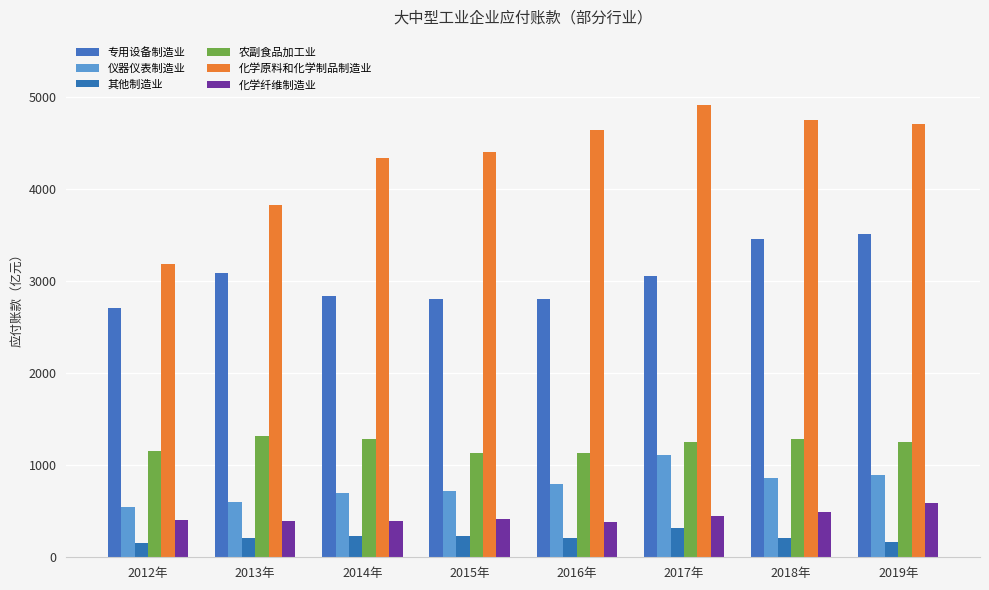

Which series has the widest spread of values?

化学原料和化学制品制造业